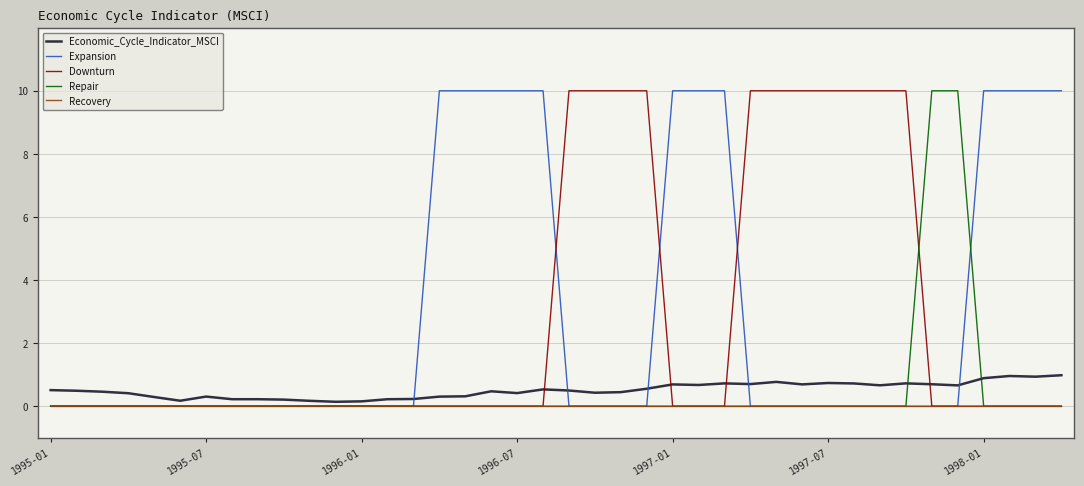

What is the greatest value displayed?

10.0